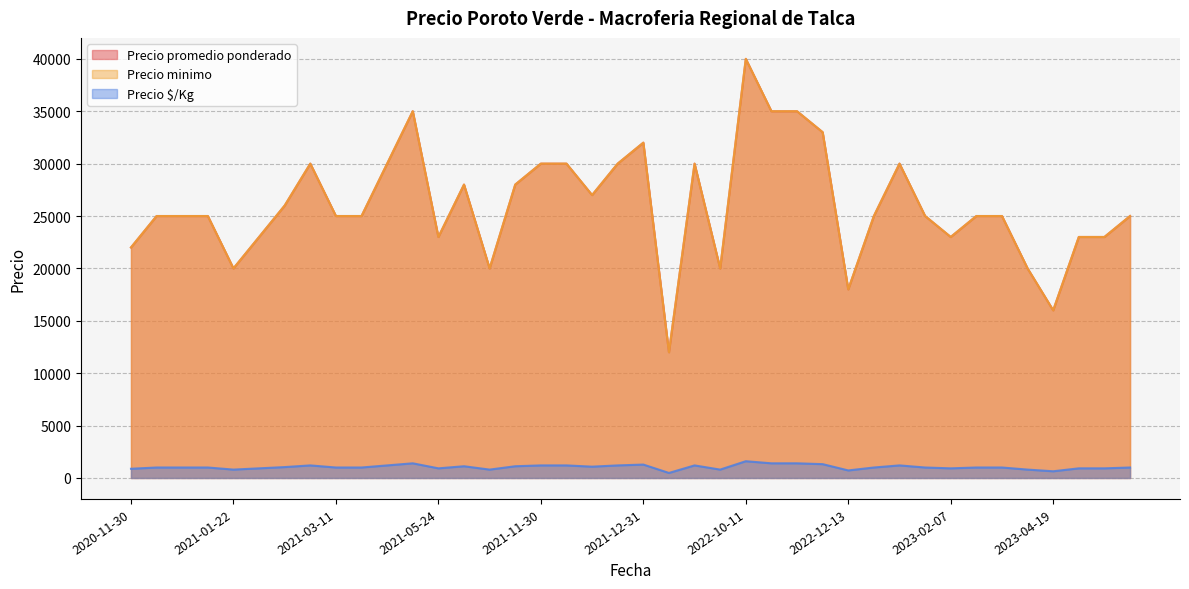

What are all the series names shown in the legend?

Precio promedio ponderado, Precio minimo, Precio $/Kg